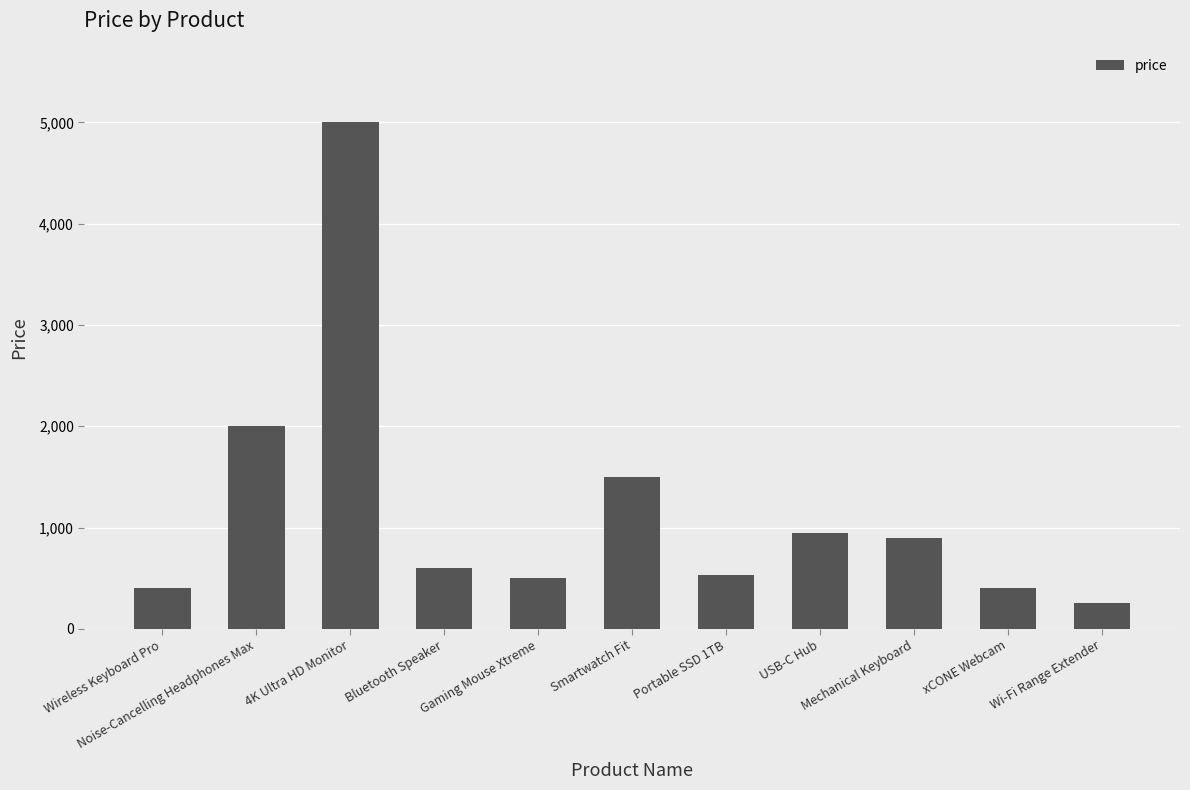

Which category has the lowest value across all series?

Wi-Fi Range Extender